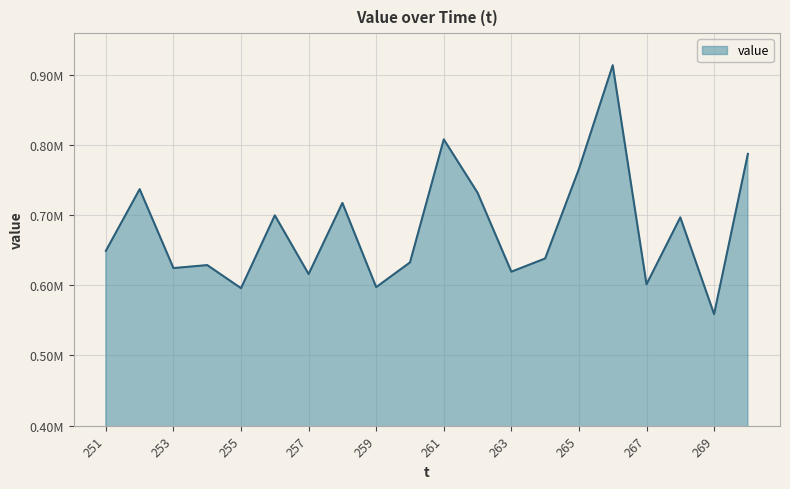

At which label does the data first exceed 649034?

251